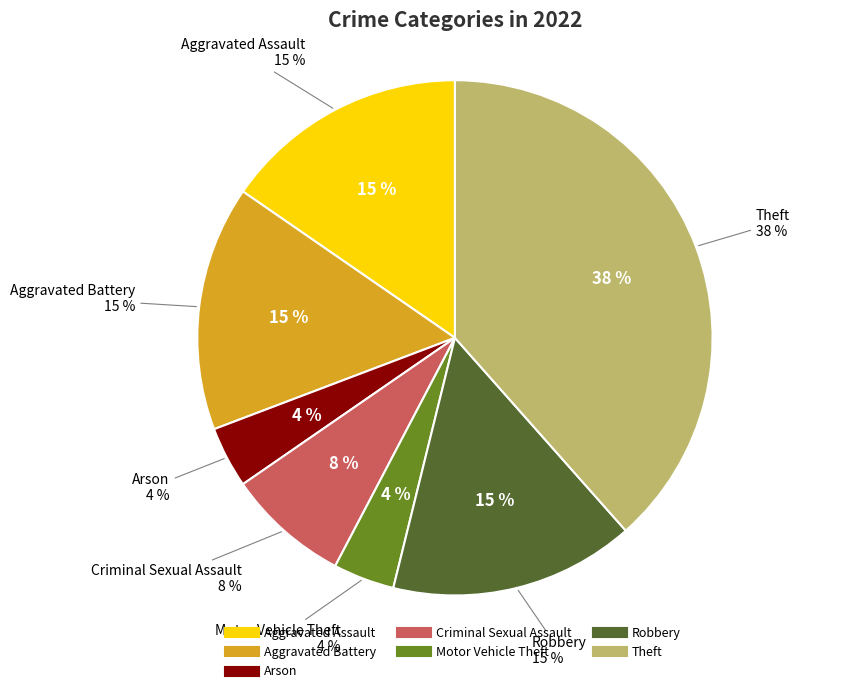

To the nearest percent, what percentage of the pie is Arson?

4%